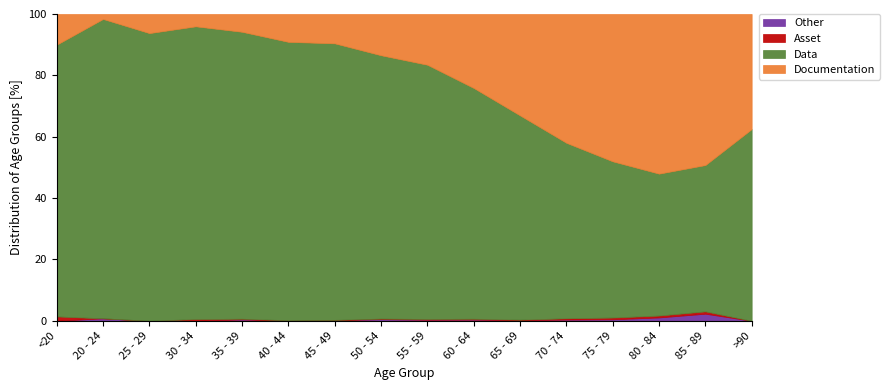

What is the highest value of the Other series?

2.3